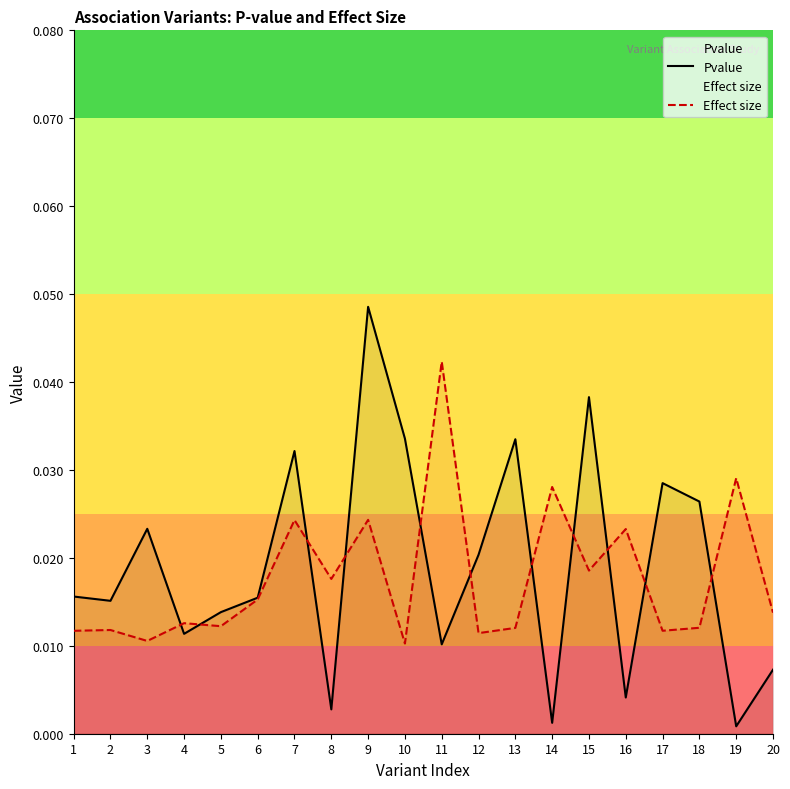

True or false: Effect size and Pvalue cross at least once.

True